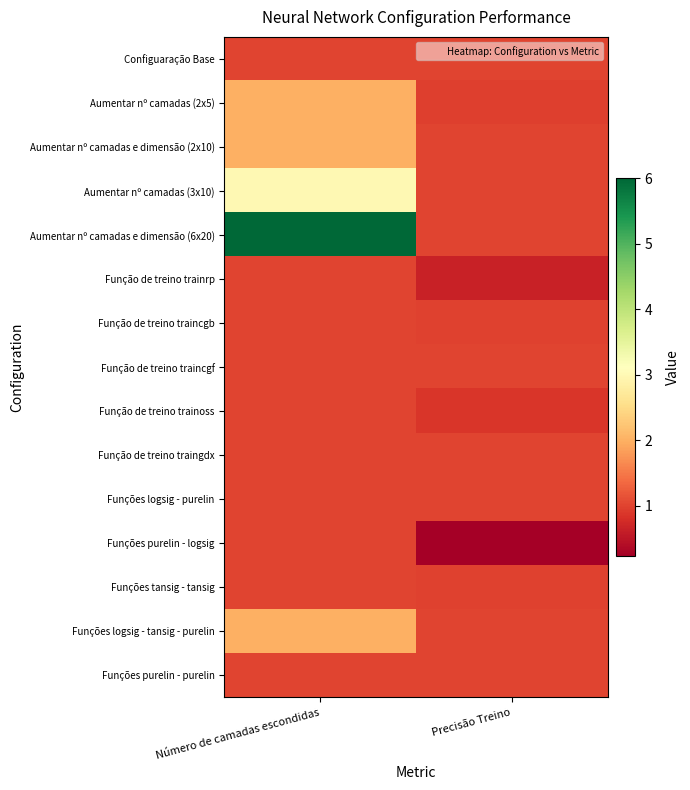

Reading left to right, transcribe all the data shown in this chart.

Configuaração Base: Número de camadas escondidas=1.0	Precisão Treino=1.0
Aumentar nº camadas (2x5): Número de camadas escondidas=2.0	Precisão Treino=1.0
Aumentar nº camadas e dimensão (2x10): Número de camadas escondidas=2.0	Precisão Treino=1.0
Aumentar nº camadas (3x10): Número de camadas escondidas=3.0	Precisão Treino=1.0
Aumentar nº camadas e dimensão (6x20): Número de camadas escondidas=6.0	Precisão Treino=1.0
Função de treino trainrp: Número de camadas escondidas=1.0	Precisão Treino=0.6
Função de treino traincgb: Número de camadas escondidas=1.0	Precisão Treino=1.0
Função de treino traincgf: Número de camadas escondidas=1.0	Precisão Treino=1.0
Função de treino trainoss: Número de camadas escondidas=1.0	Precisão Treino=0.9
Função de treino traingdx: Número de camadas escondidas=1.0	Precisão Treino=1.0
Funções logsig - purelin: Número de camadas escondidas=1.0	Precisão Treino=1.0
Funções purelin - logsig: Número de camadas escondidas=1.0	Precisão Treino=0.2
Funções tansig - tansig: Número de camadas escondidas=1.0	Precisão Treino=1.0
Funções logsig - tansig - purelin: Número de camadas escondidas=2.0	Precisão Treino=1.0
Funções purelin - purelin: Número de camadas escondidas=1.0	Precisão Treino=1.0